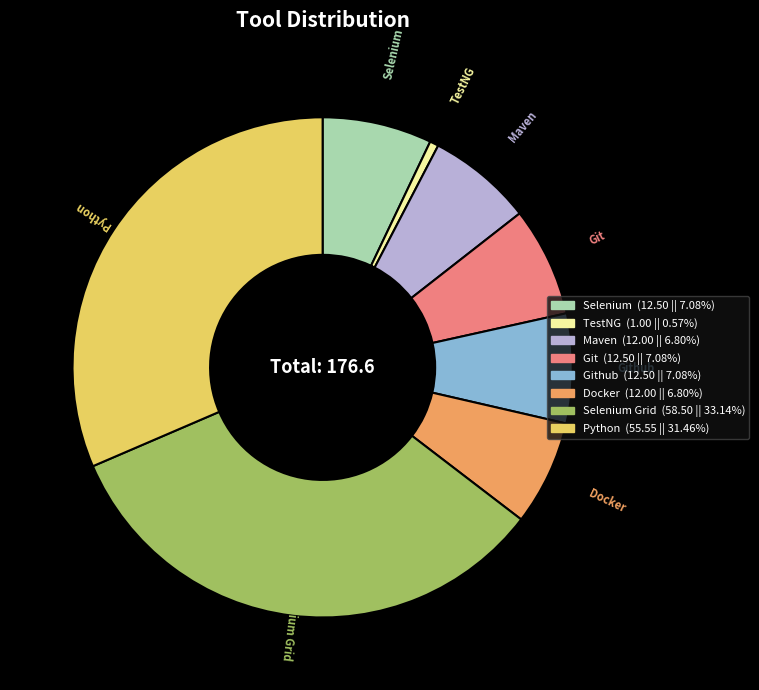

Is the sum of Maven and Selenium Grid greater than half?

No